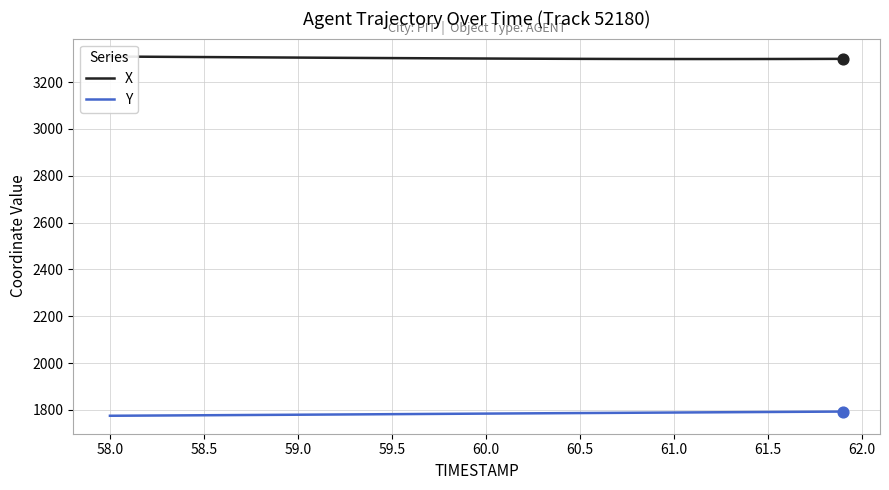

Which series contains the lowest Y value?

Y